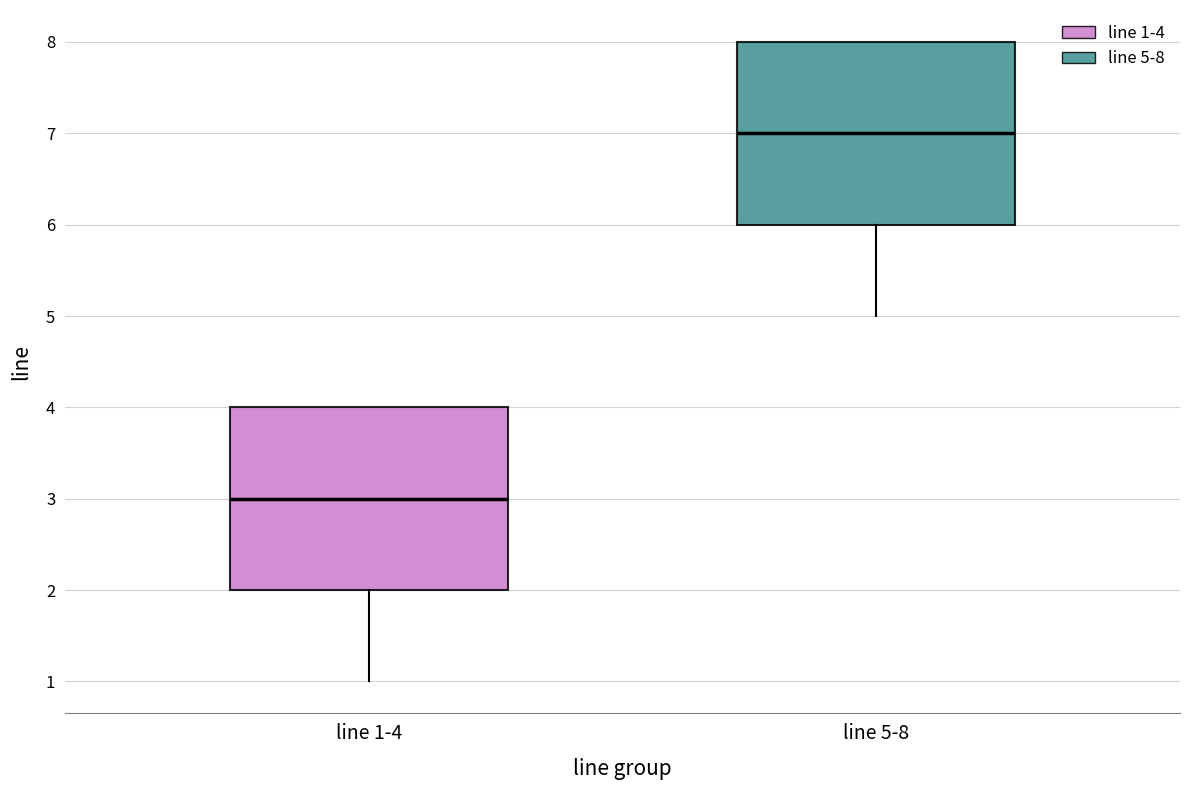

Reading left to right, transcribe this box plot: for each box, give where its median line is, the range the box spans, and where its two whiskers end, as read against the y-axis. The values are not printed on the chart, so give them approximately, as read against the axis.

line 1-4: median 3, box 2 to 4, whiskers 1 to 4
line 5-8: median 7, box 6 to 8, whiskers 5 to 8